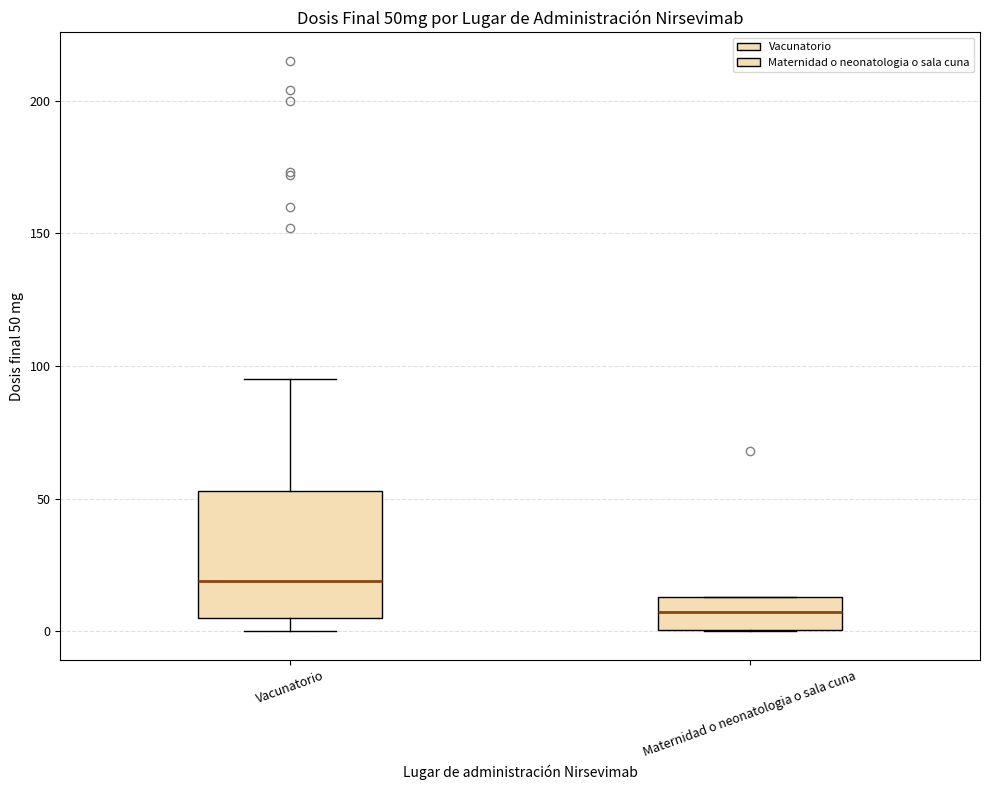

Reading left to right, transcribe this box plot: for each box, give where its median line is, the range the box spans, and where its two whiskers end, as read against the y-axis. The values are not printed on the chart, so give them approximately, as read against the axis.

Vacunatorio: median 20, box 5 to 55, whiskers 0 to 95
Maternidad o neonatologia o sala cuna: median 10, box 0 to 15, whiskers 0 to 15